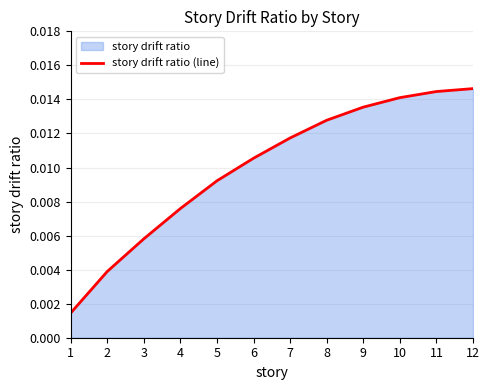

List the labels in order of value, largest first.

12, 11, 10, 9, 8, 7, 6, 5, 4, 3, 2, 1